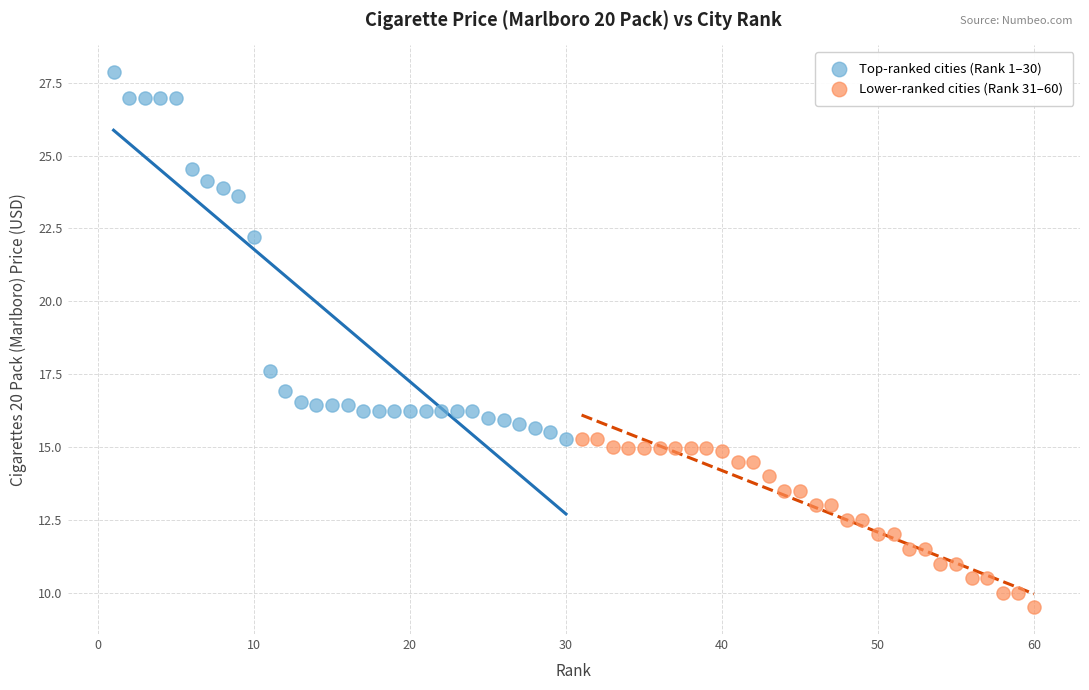

Which series has the largest Y range (max minus min)?

Top-ranked cities (Rank 1–30)